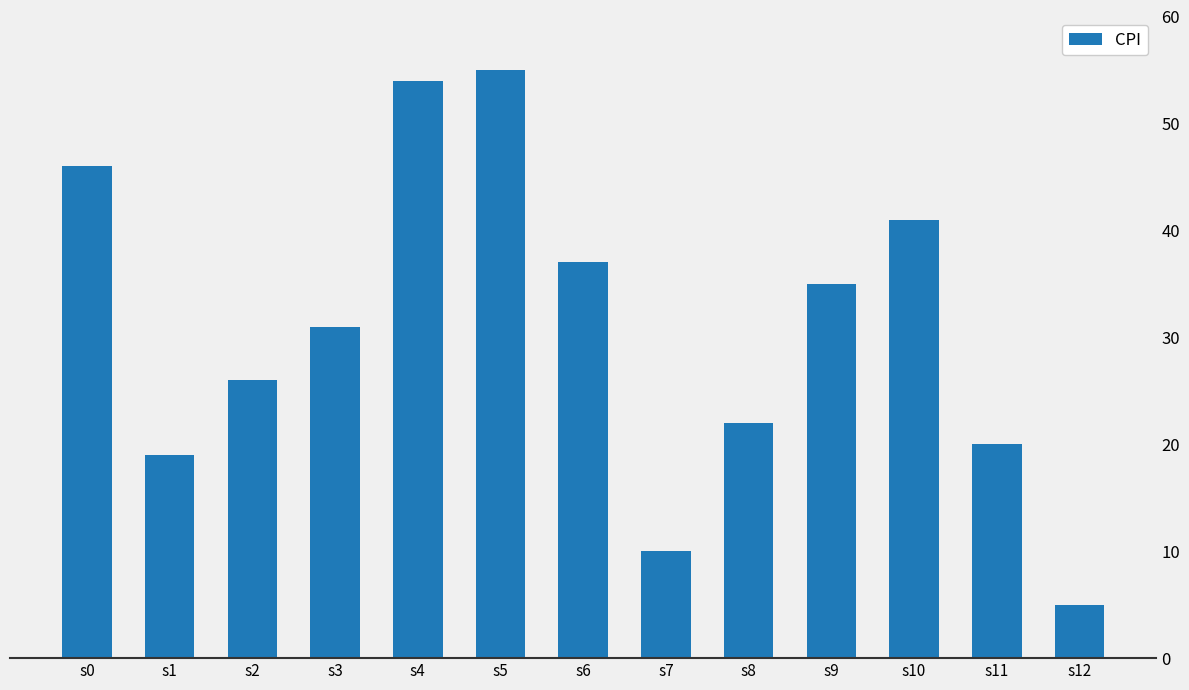

What is the value of the 4th bar from the left?

31